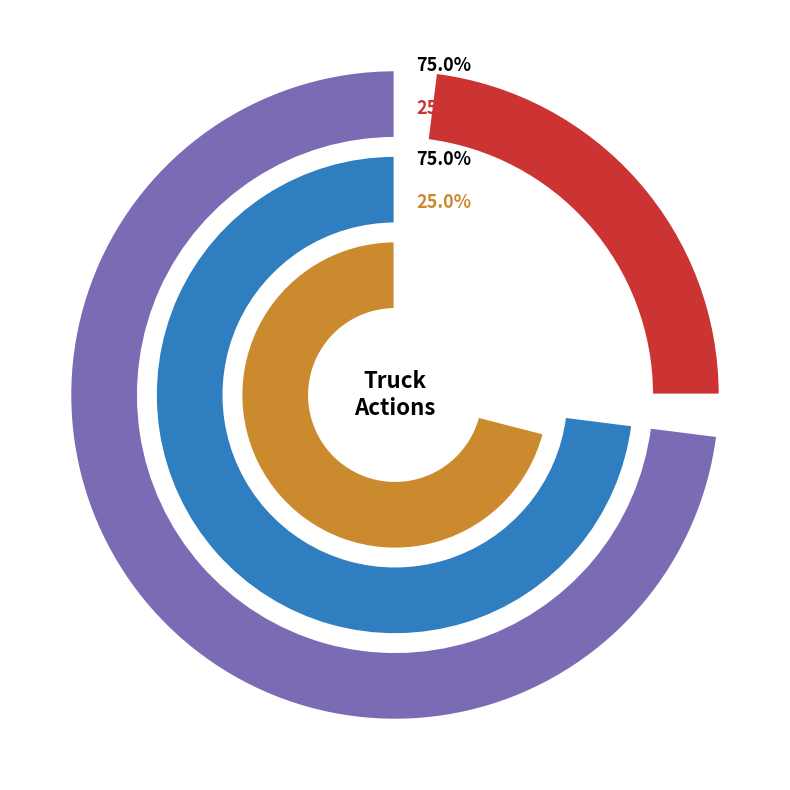

Approximately how many times larger is the value at Truck 1 compared to Truck 0?

0.3